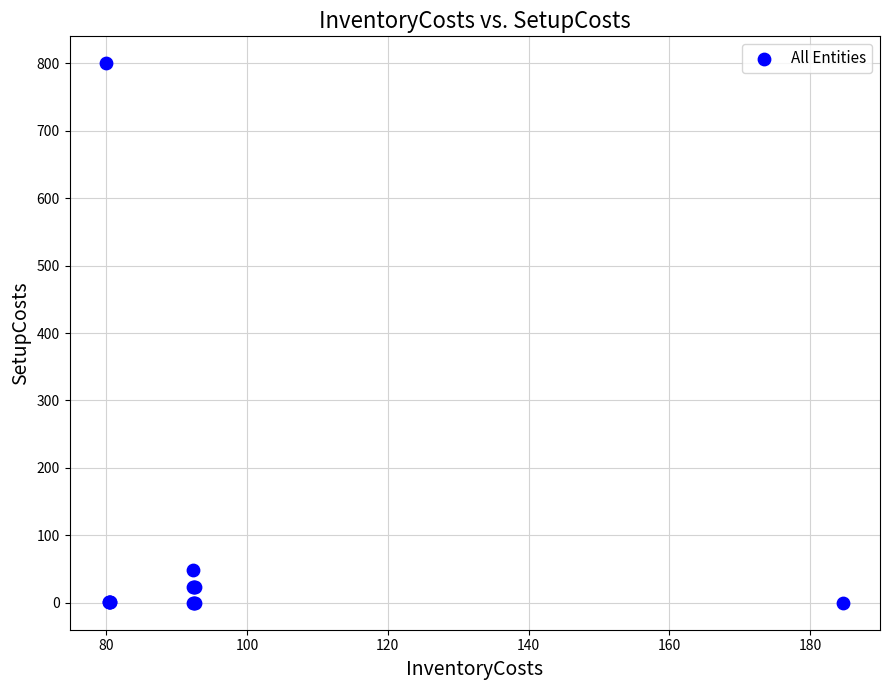

What Y value in the scatter plot is closest to 400?

48.0